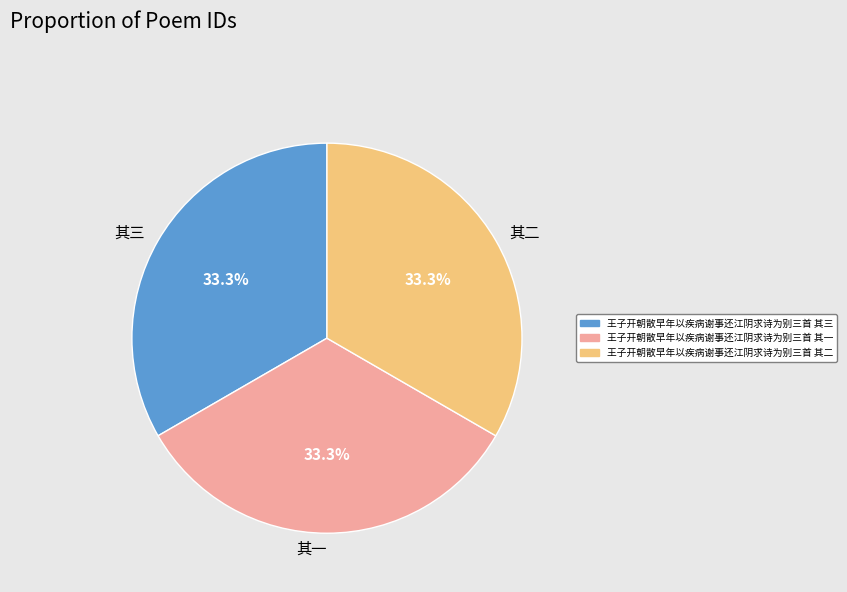

Approximately how many times larger is the value at 王子开朝散早年以疾病谢事还江阴求诗为别三首 其一 compared to 王子开朝散早年以疾病谢事还江阴求诗为别三首 其三?

1.0